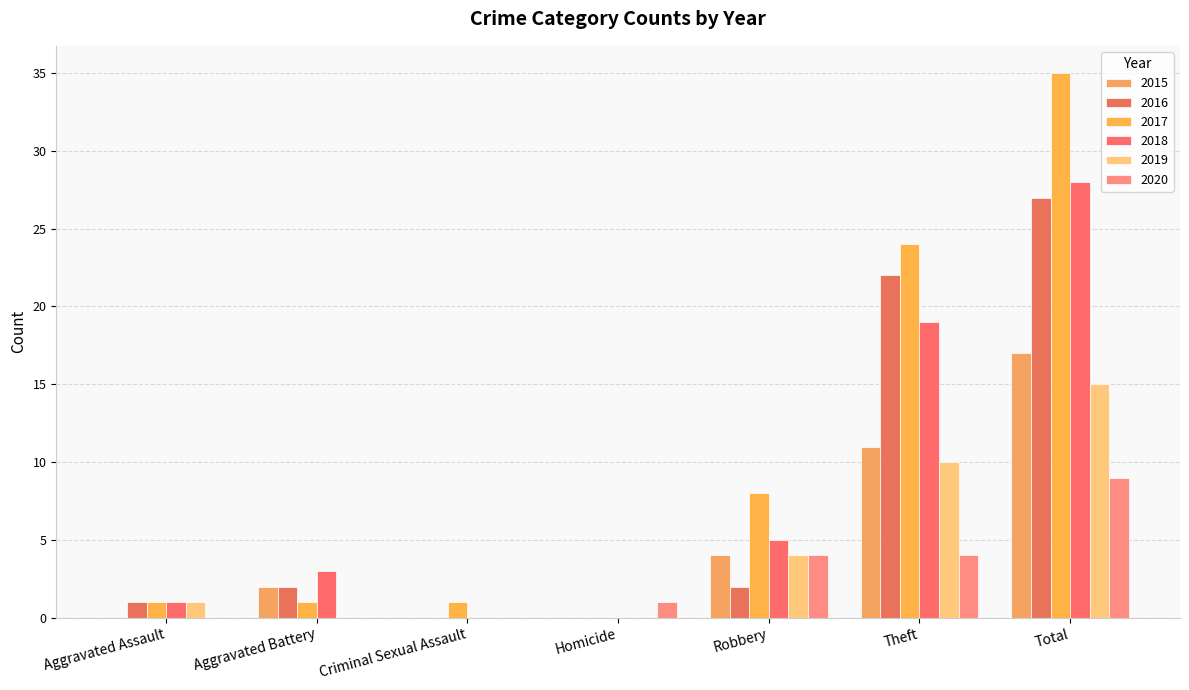

Are the bars horizontal?

No